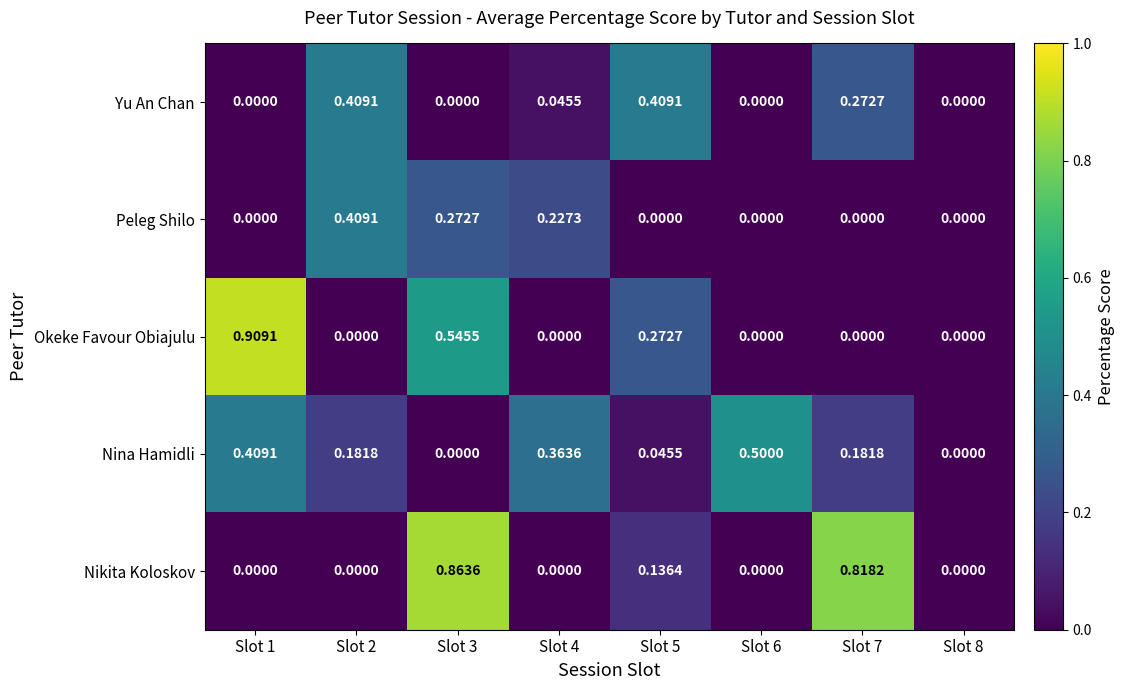

Which series has the largest range (max minus min)?

Okeke Favour Obiajulu